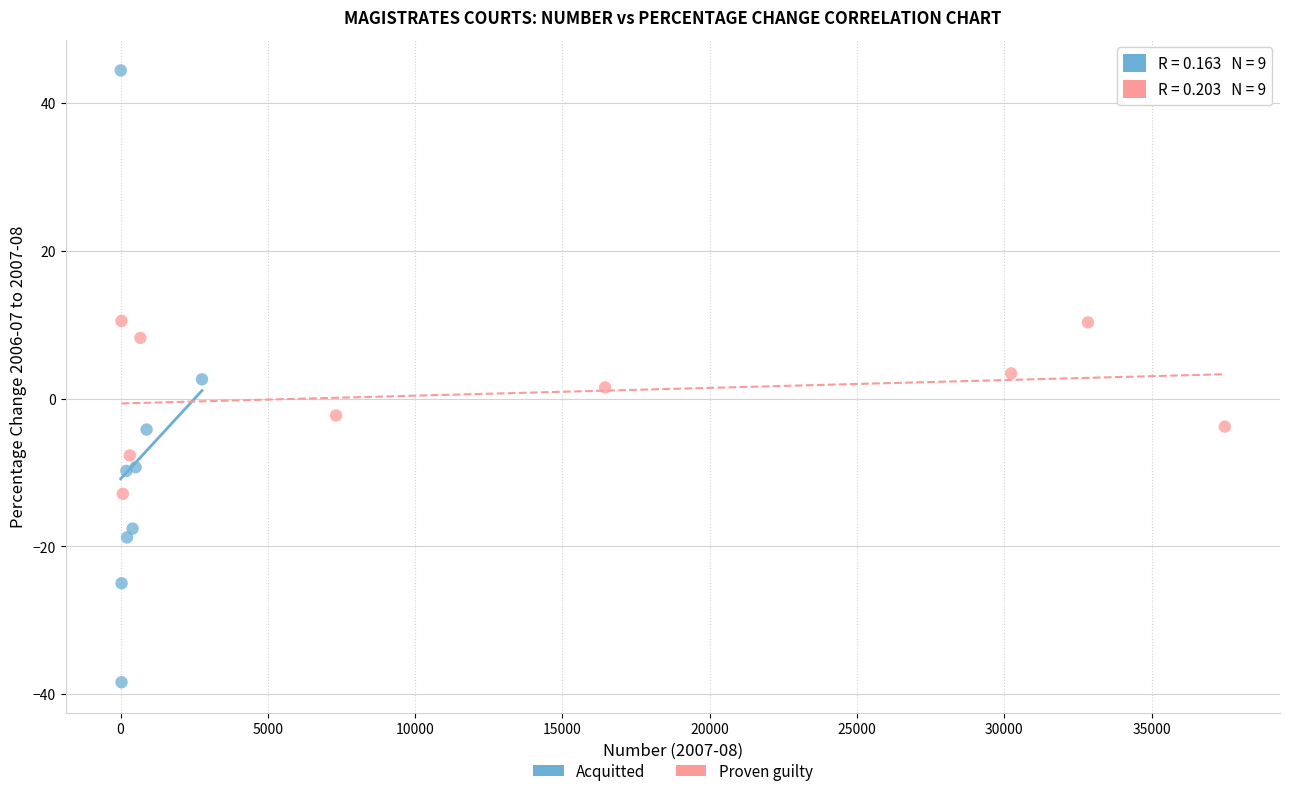

Which series has the widest spread of Y values?

Acquitted